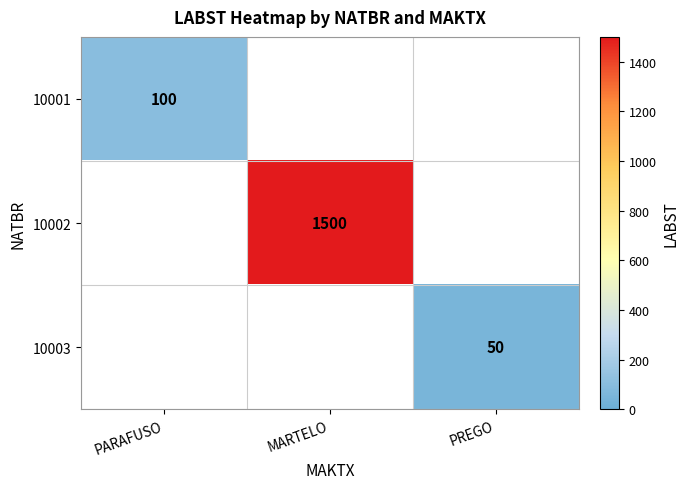

Count the number of categories in the chart.

3